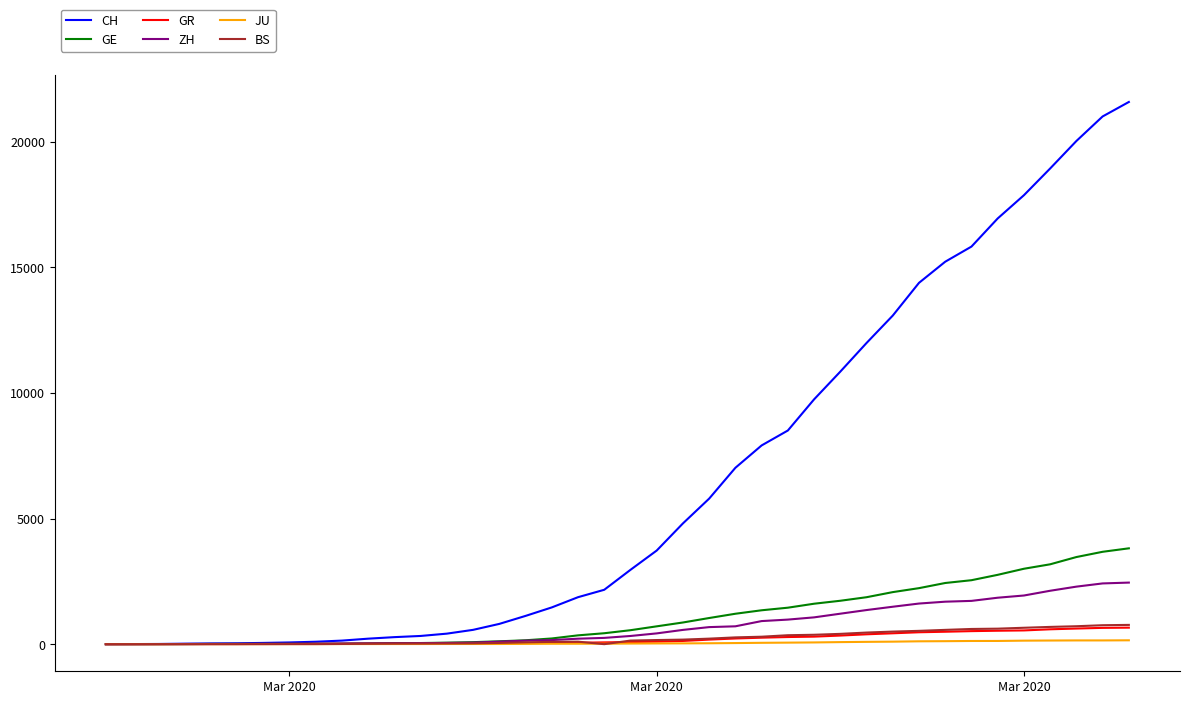

What is the greatest value displayed?

21582